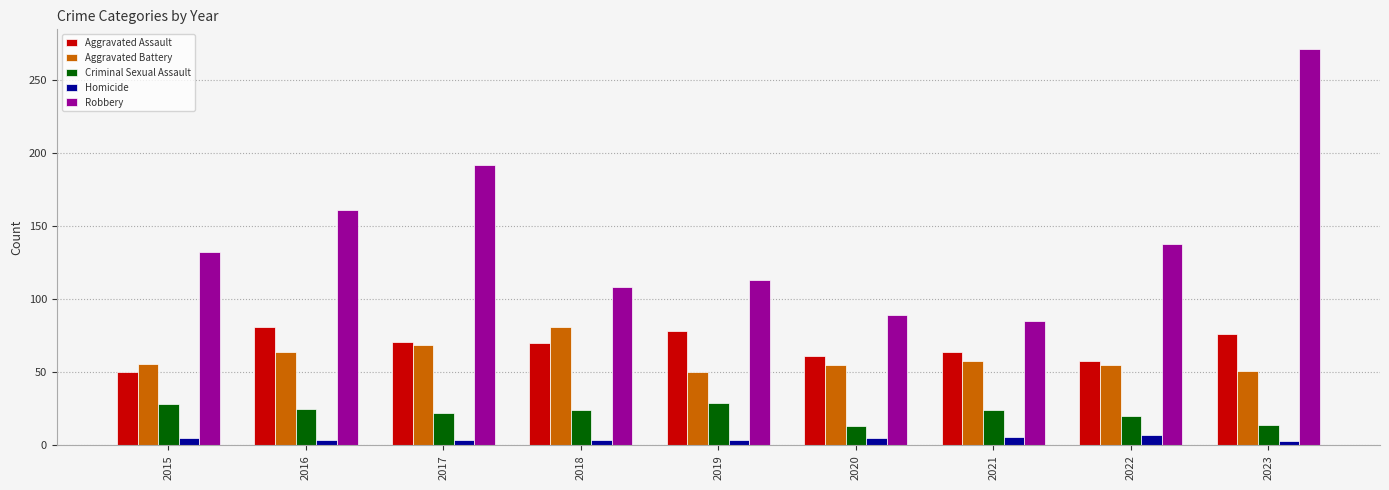

Read the Aggravated Assault value at 2021.

64